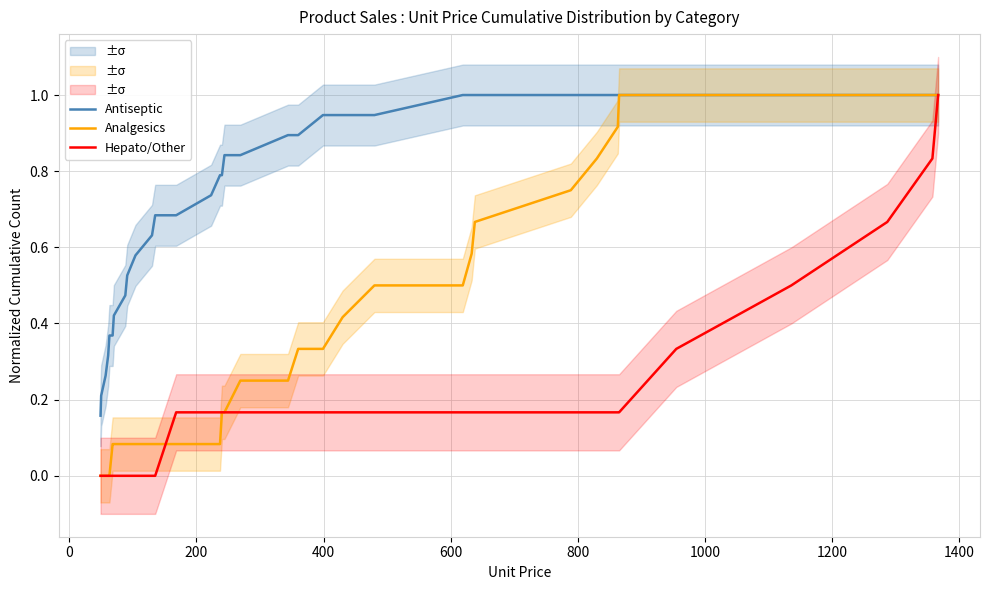

Which series has the largest total across all categories?

Antiseptic